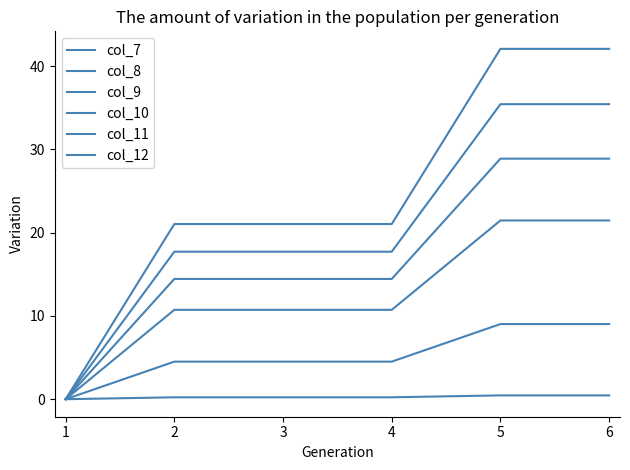

Does the chart have visible grid lines?

No